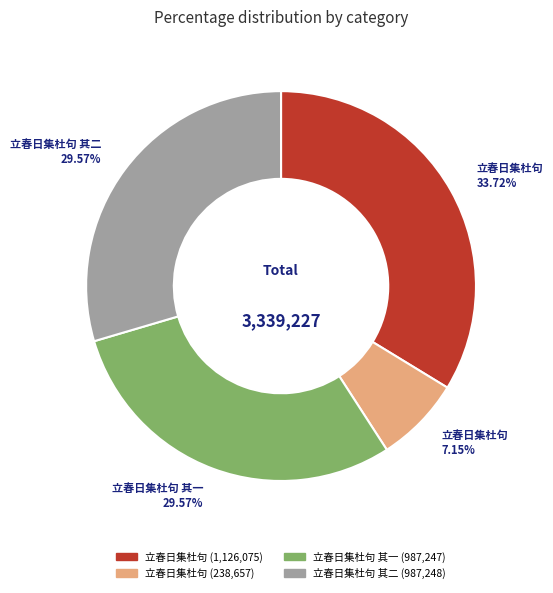

How many slices are in this pie chart?

4